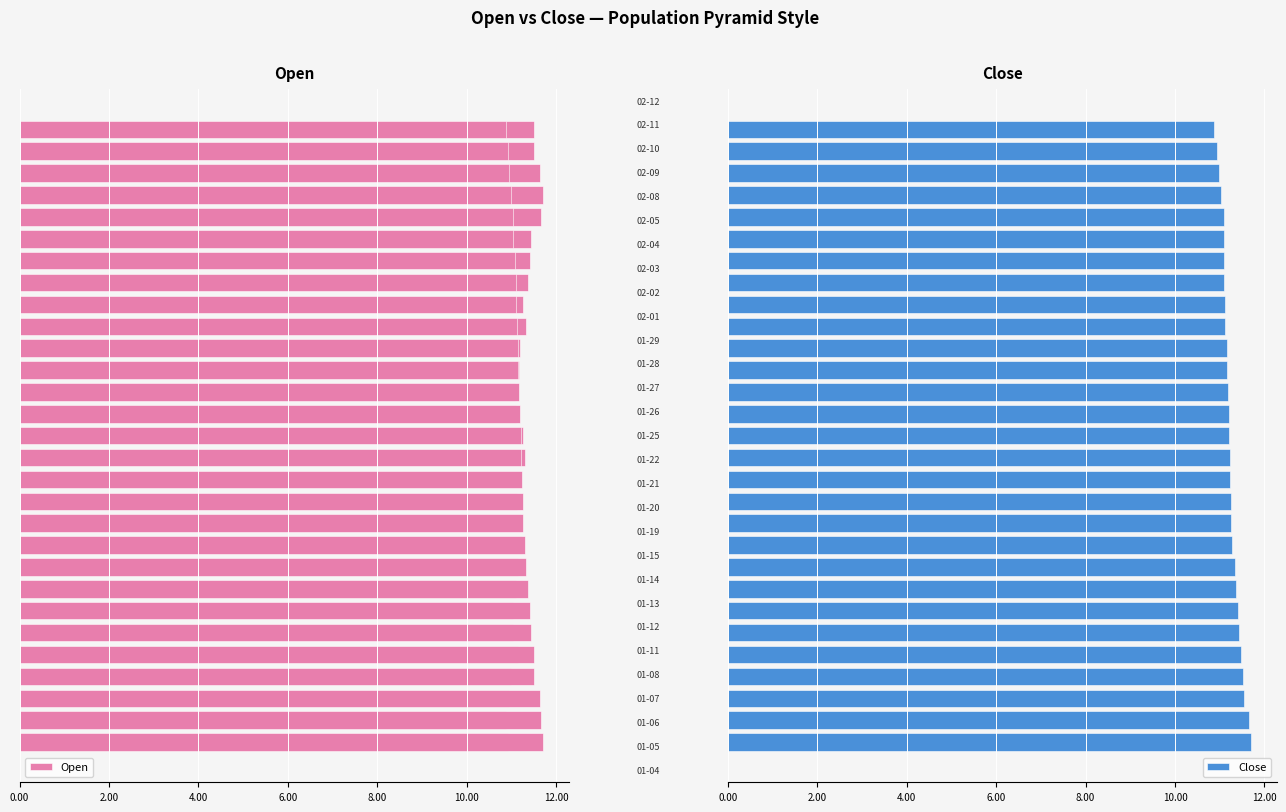

Between 17 and 21, which series saw the biggest shift?

Open